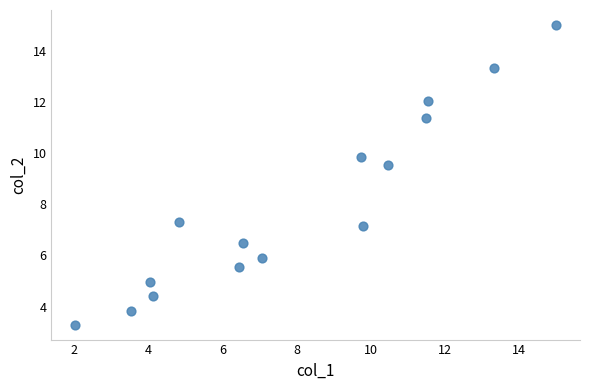

What is the range of Y values (max minus min)?

11.7